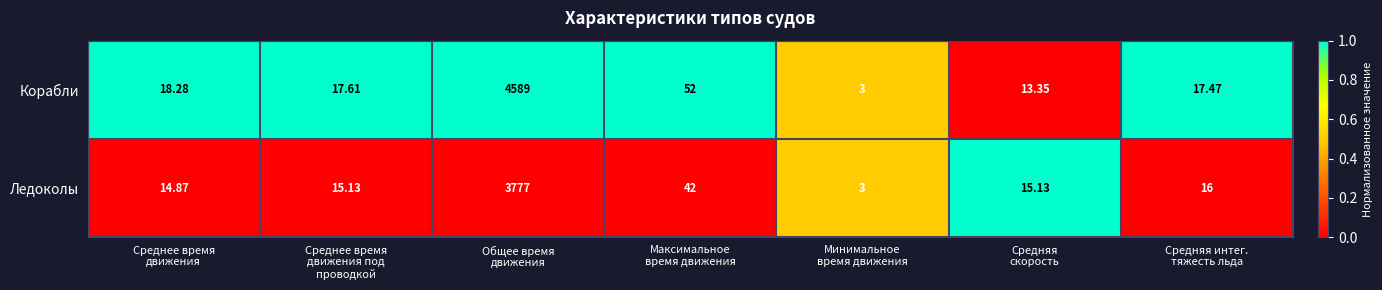

Which series has the largest range (max minus min)?

Корабли